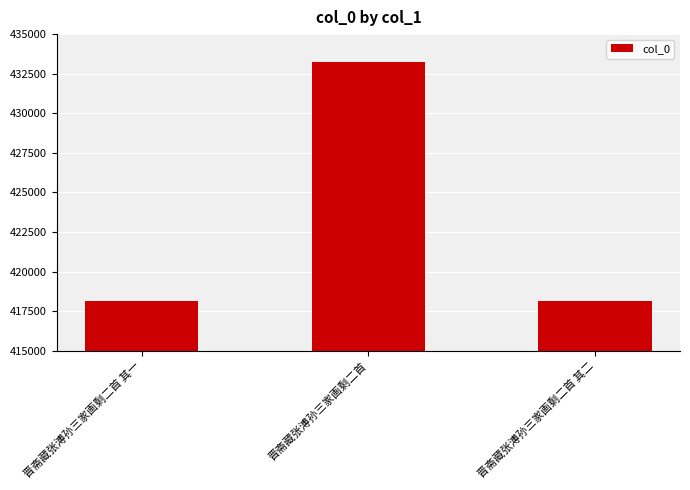

What is the label of the 2nd bar from the left?

晋斋藏张溥孙三家画剩二首